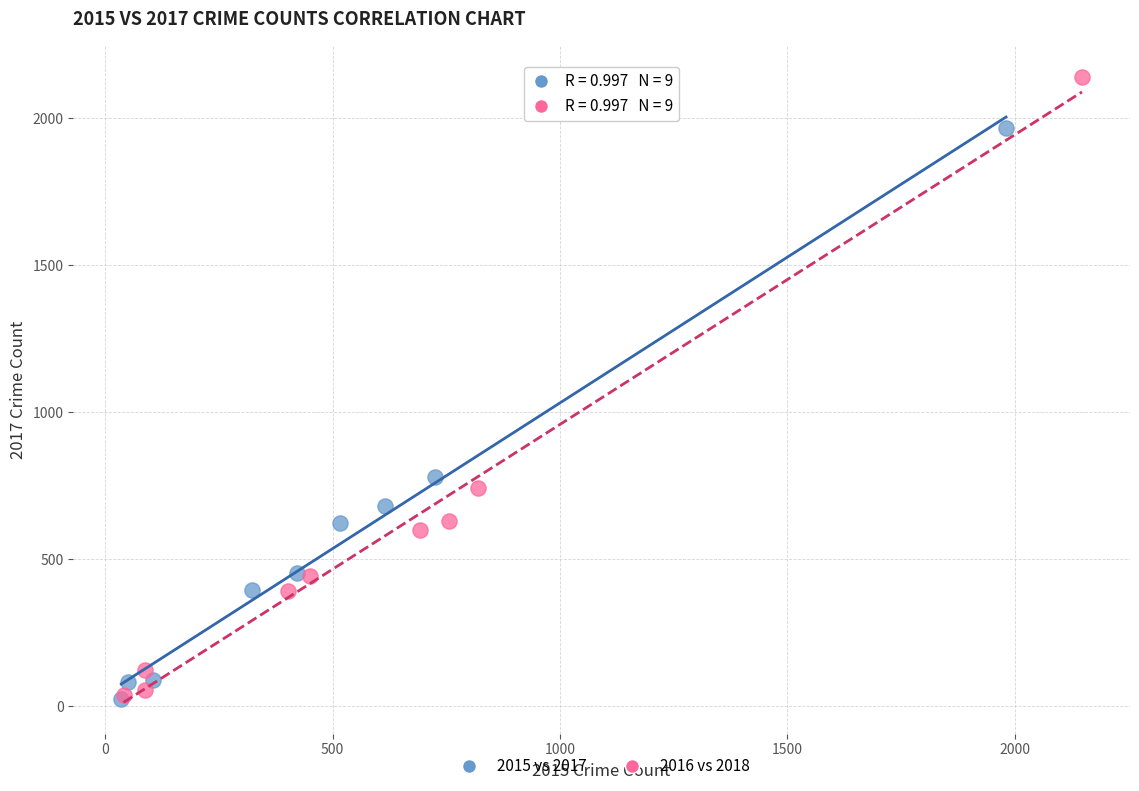

Which series contains the highest Y value?

2016 vs 2018